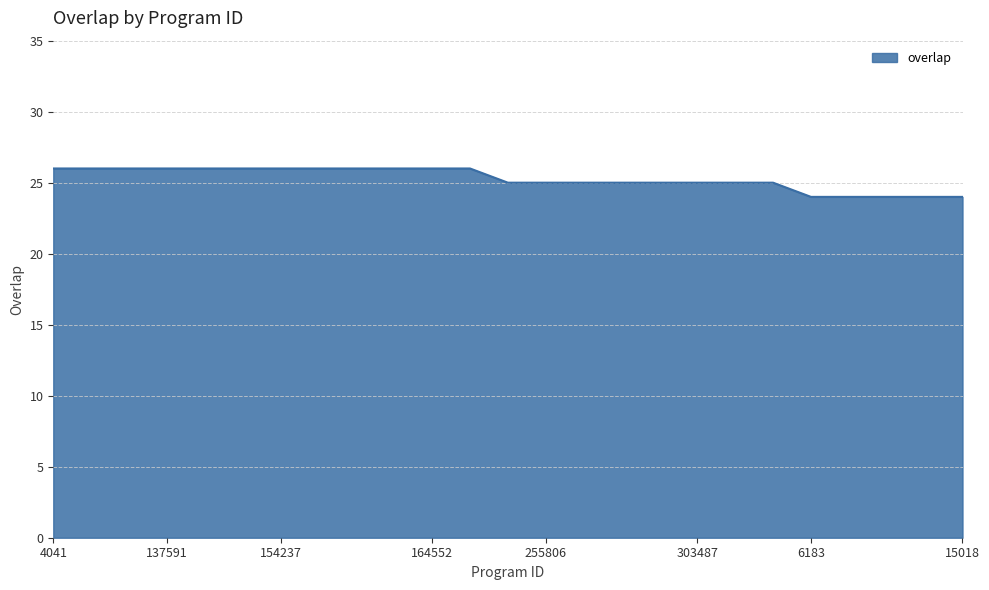

What is the minimum value shown in the chart?

24